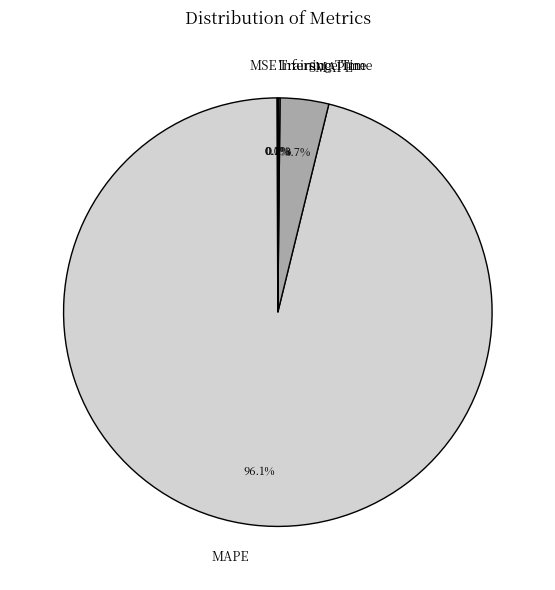

Does any single category account for the majority?

Yes